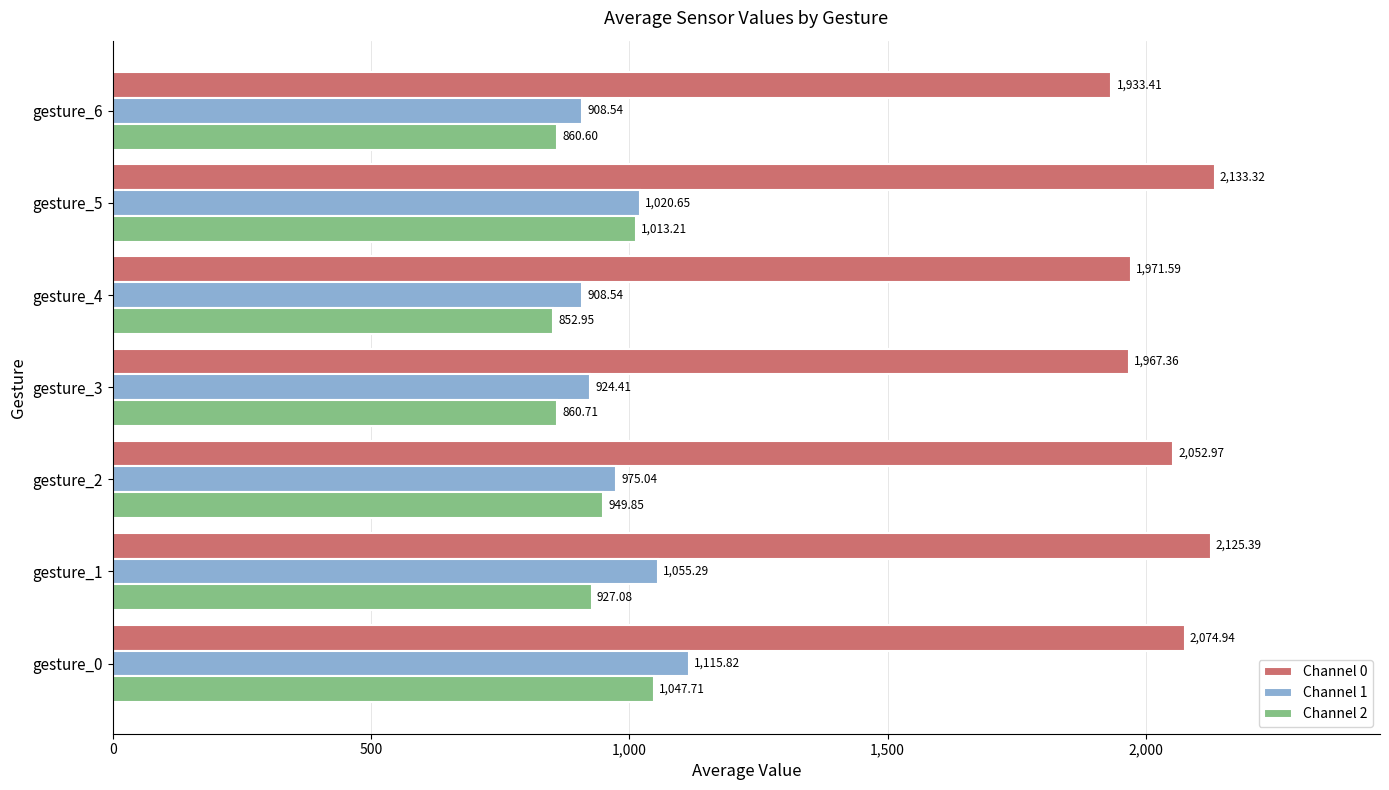

What is the maximum value shown in the chart?

2133.3